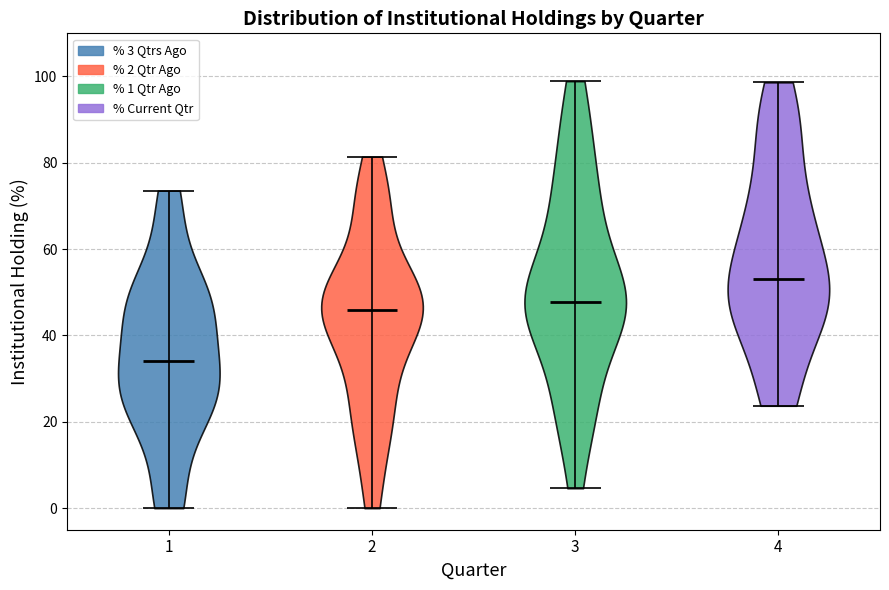

Which violin has the highest median line?

4